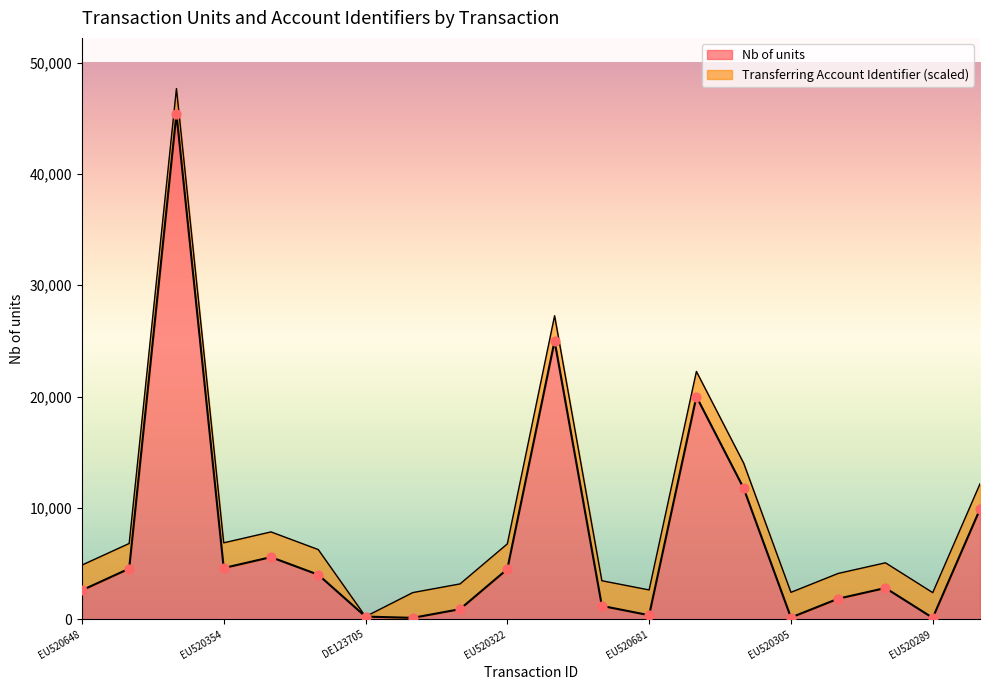

Between EU520305 and EU520311, which is larger?

EU520311